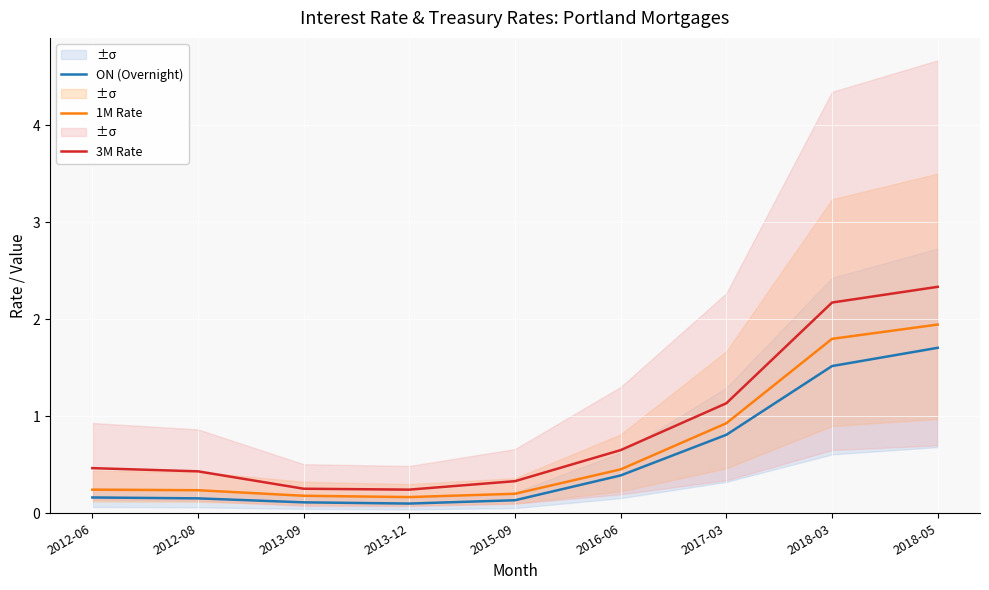

Count the number of categories in the chart.

9